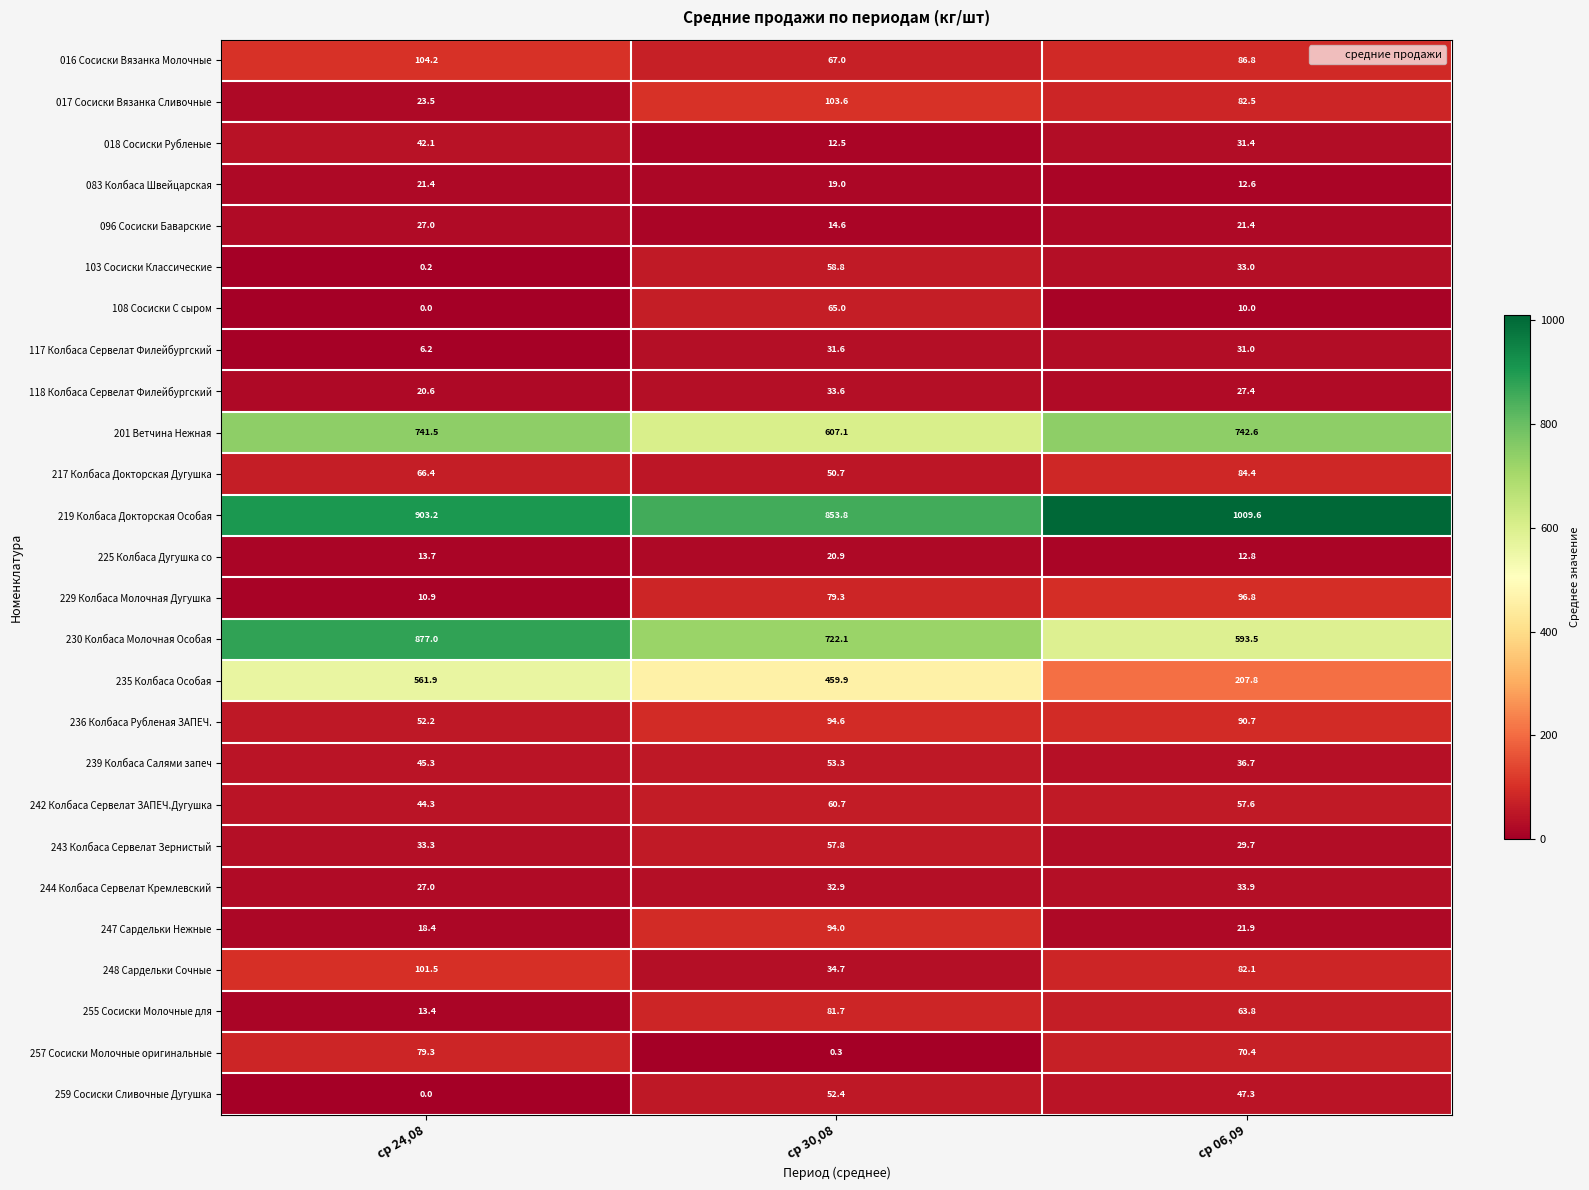

What is the difference between the highest and lowest values at ср 30,08?

853.5